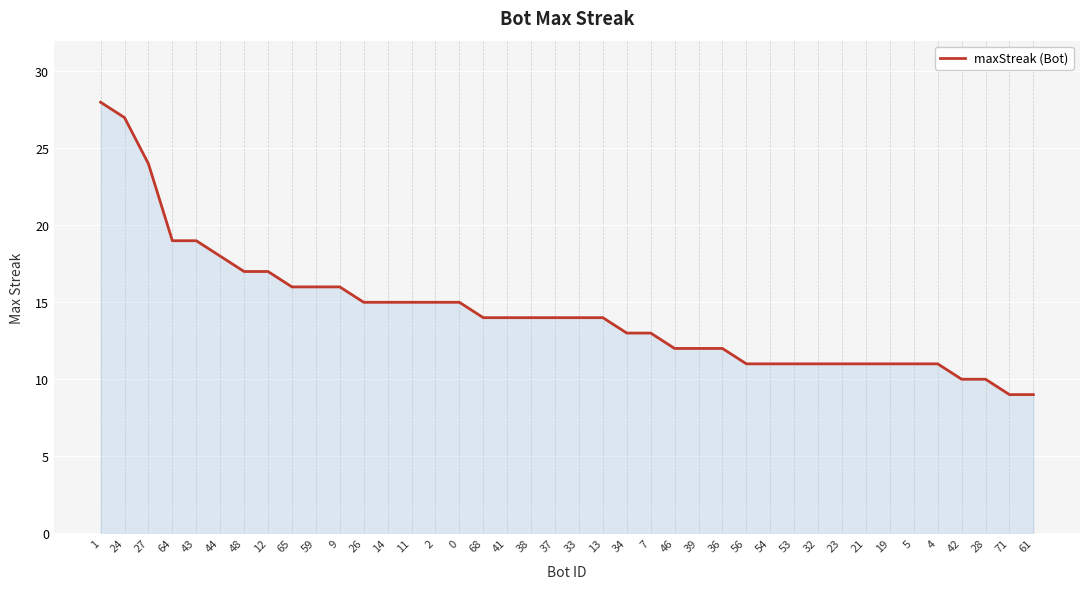

Reading left to right, extract all data points from this chart.

1=28	24=27	27=24	64=19	43=19	44=18	48=17	12=17	65=16	59=16	9=16	26=15	14=15	11=15	2=15	0=15	68=14	41=14	38=14	37=14	33=14	13=14	34=13	7=13	46=12	39=12	36=12	56=11	54=11	53=11	32=11	23=11	21=11	19=11	5=11	4=11	42=10	28=10	71=9	61=9